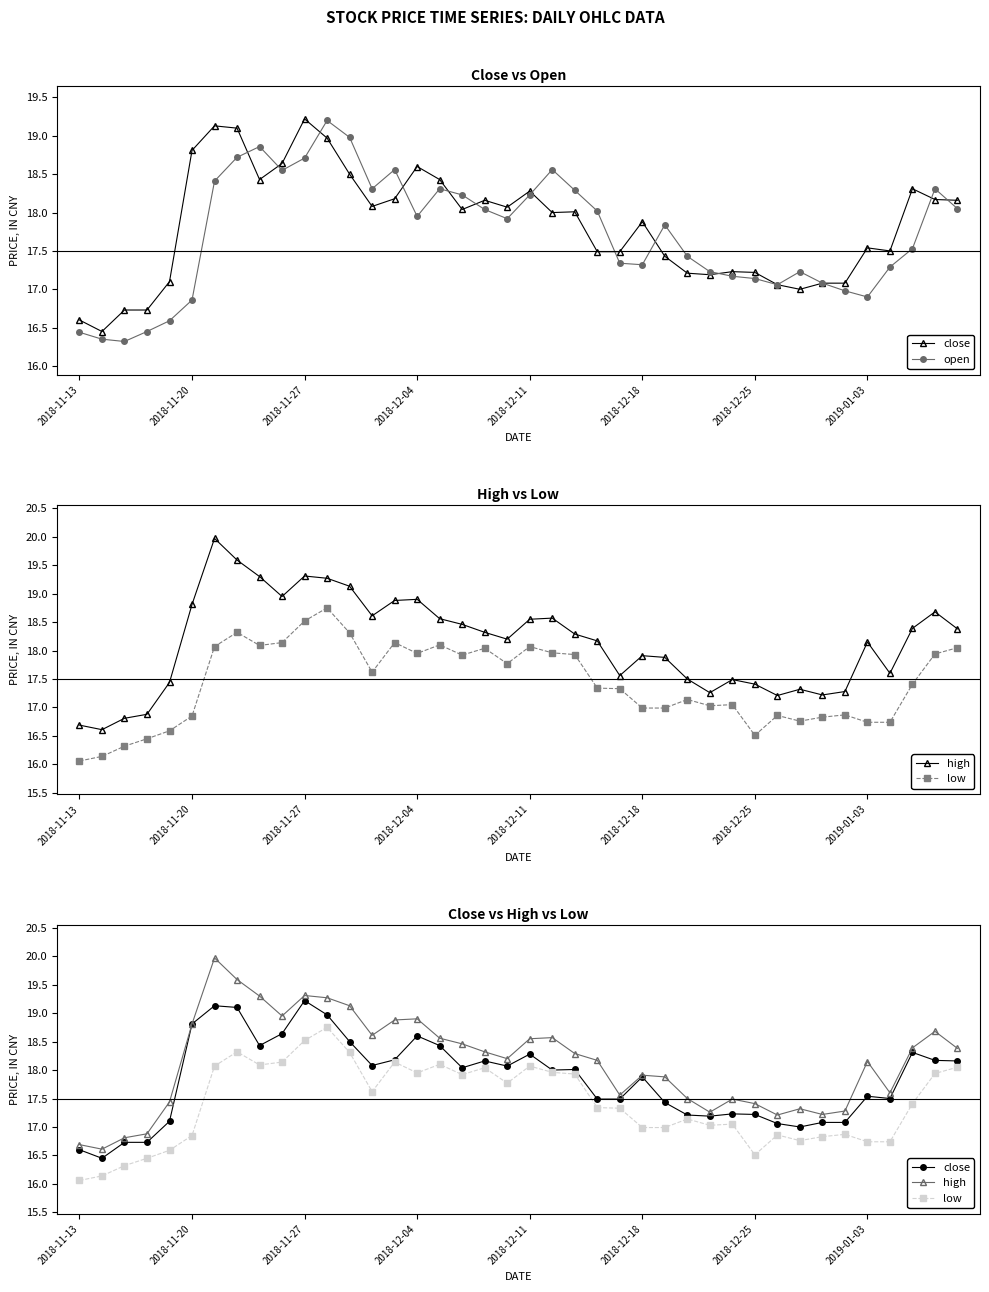

How many interior local peaks does the low series have?

10